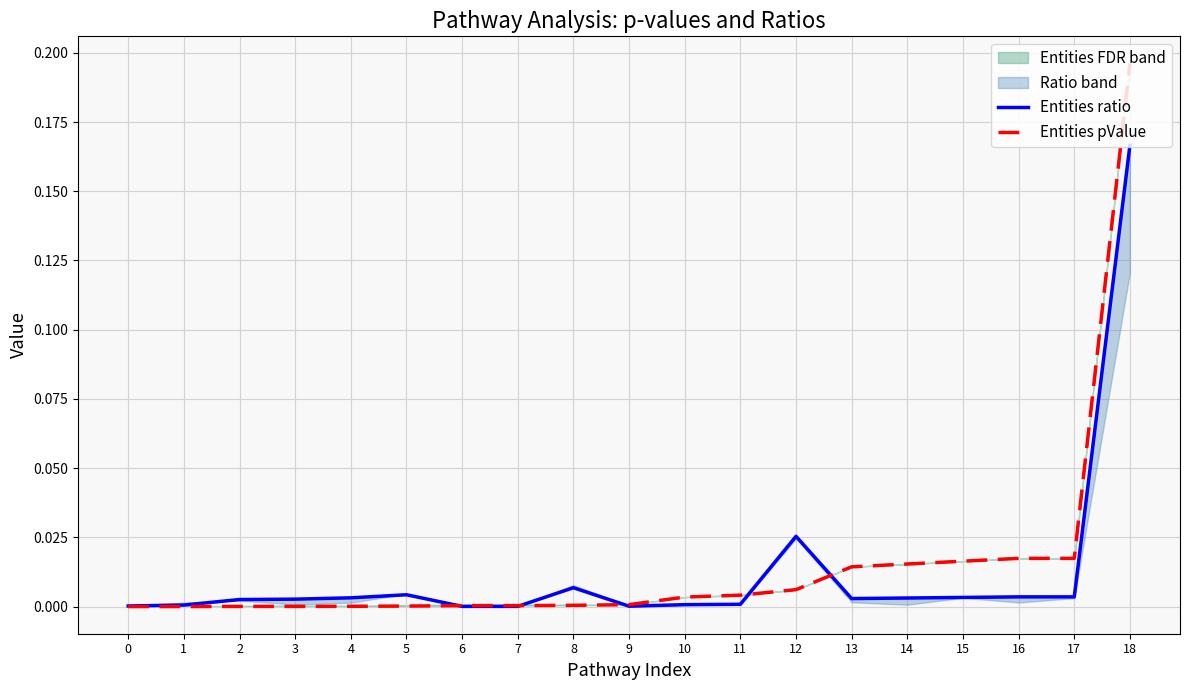

Is the value of Entities pValue at 10 greater than the value of Entities ratio at 2?

Yes